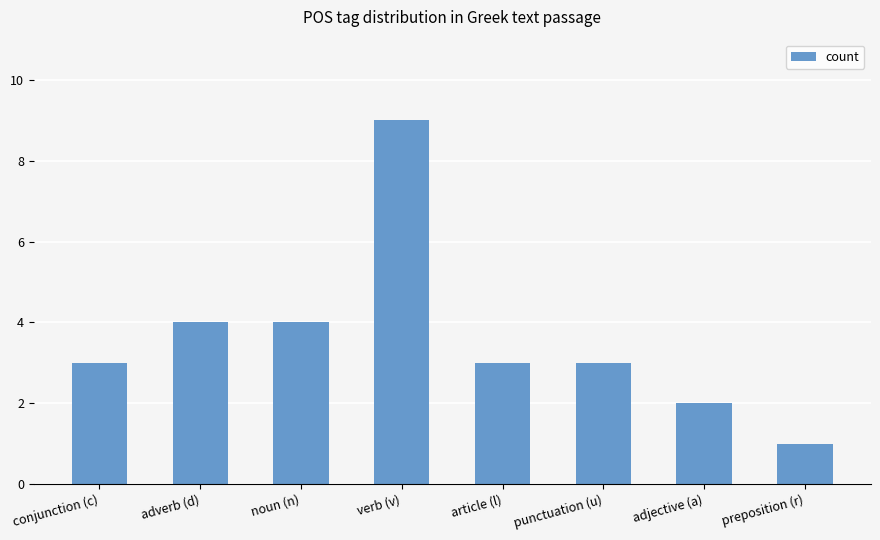

What is the value of the 2nd bar from the left?

4